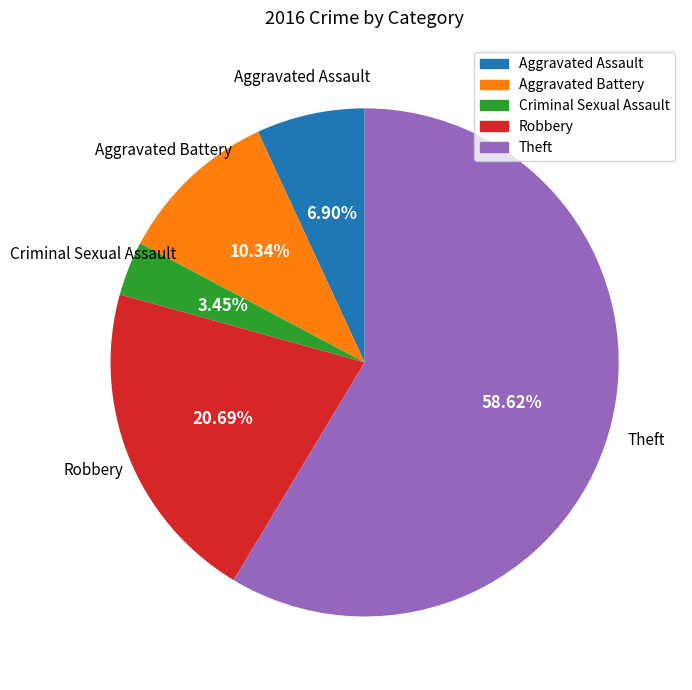

Rank the categories by value from highest to lowest.

Theft, Robbery, Aggravated Battery, Aggravated Assault, Criminal Sexual Assault